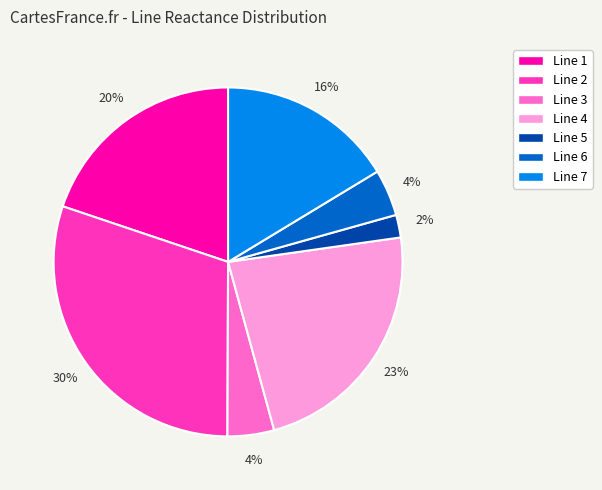

What percentage is the Line 2 slice, to the nearest percent?

30%